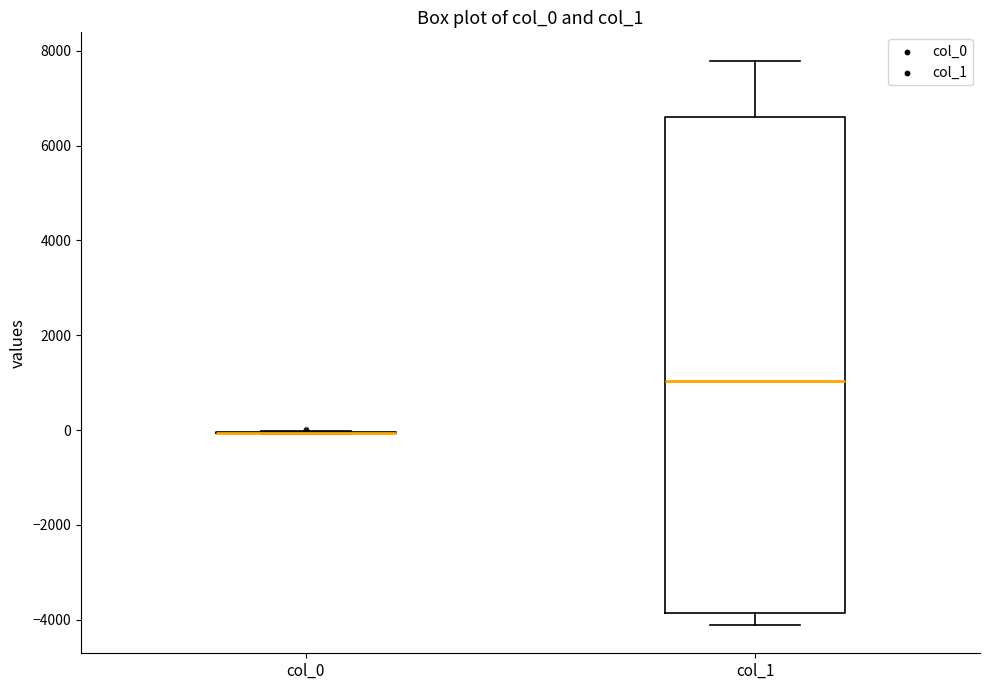

Reading left to right, transcribe this box plot: for each box, give where its median line is, the range the box spans, and where its two whiskers end, as read against the y-axis. The values are not printed on the chart, so give them approximately, as read against the axis.

col_0: box collapsed to a line at 0, whiskers 0 to 0
col_1: median 1000, box -3800 to 6600, whiskers -4200 to 7800